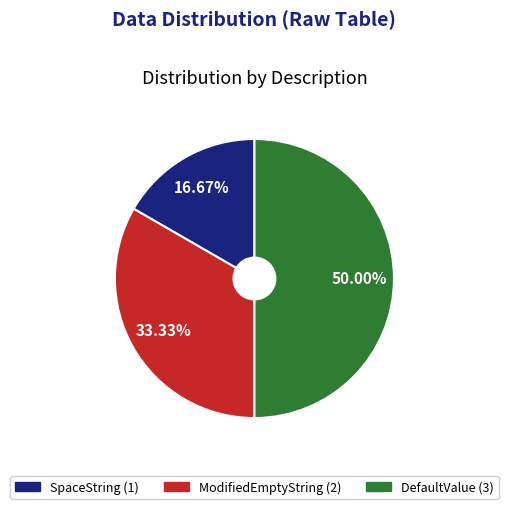

Count the number of slices in the pie.

3